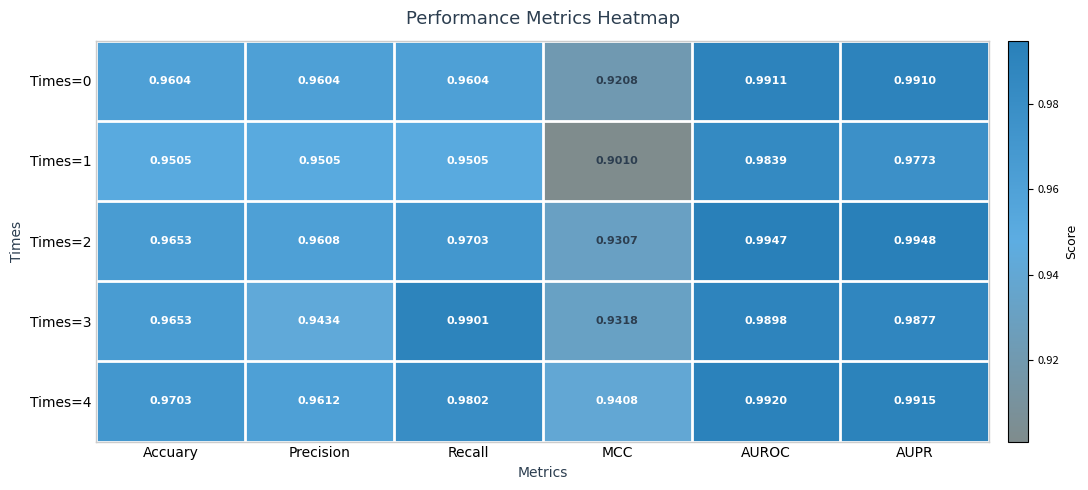

Where is Times=1 nearest to the value 0?

MCC